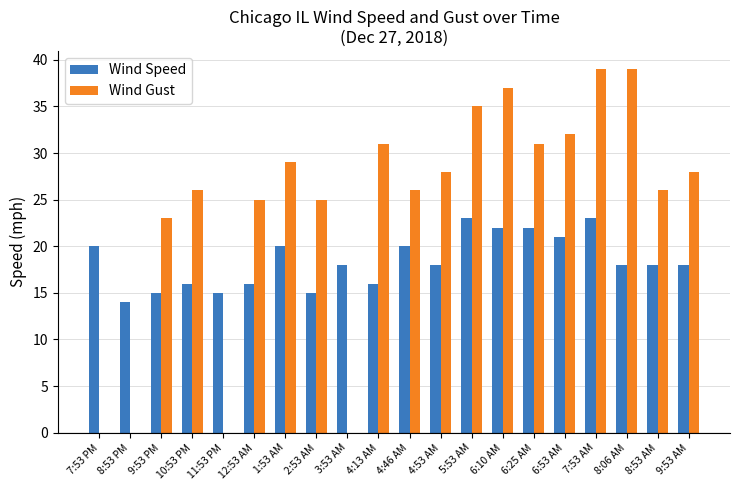

The value of Wind Gust at 6:53 AM is 12. True or false?

False